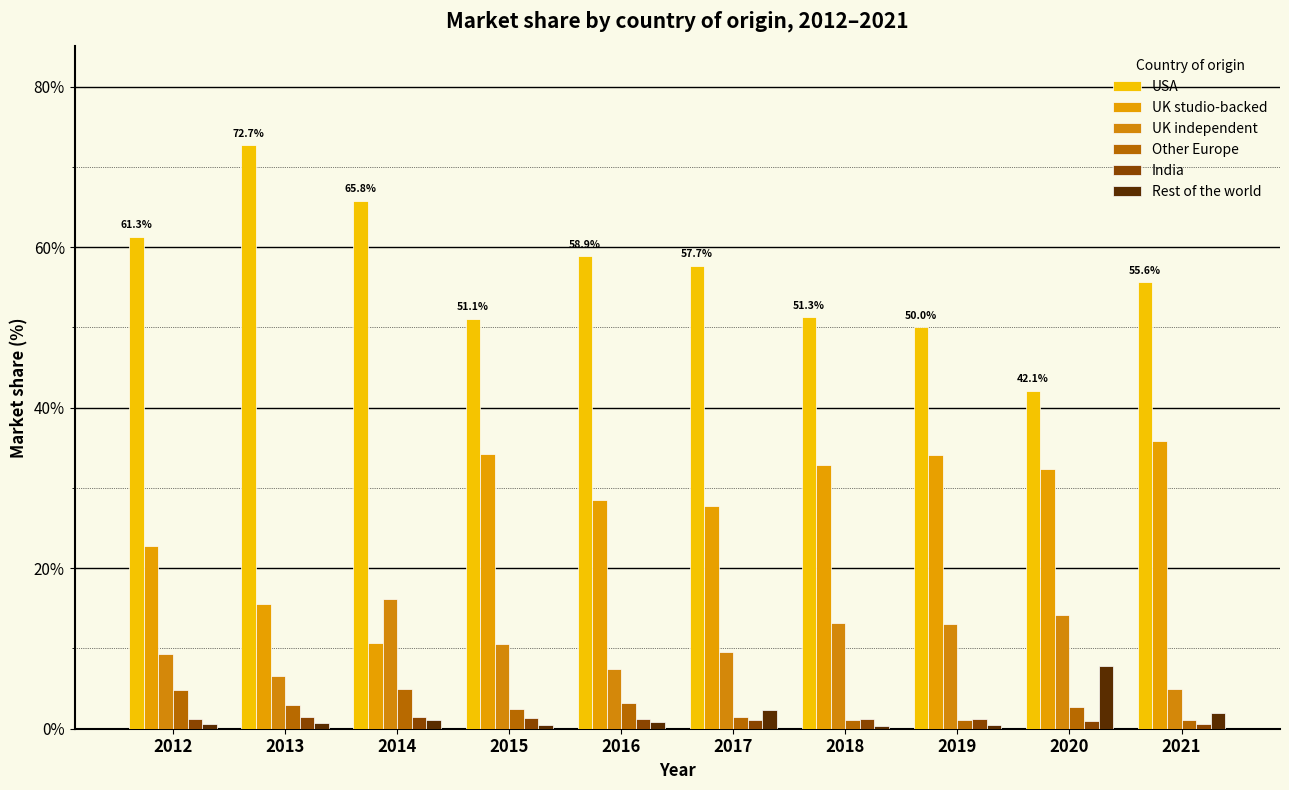

At which label is USA closest to 57?

2017